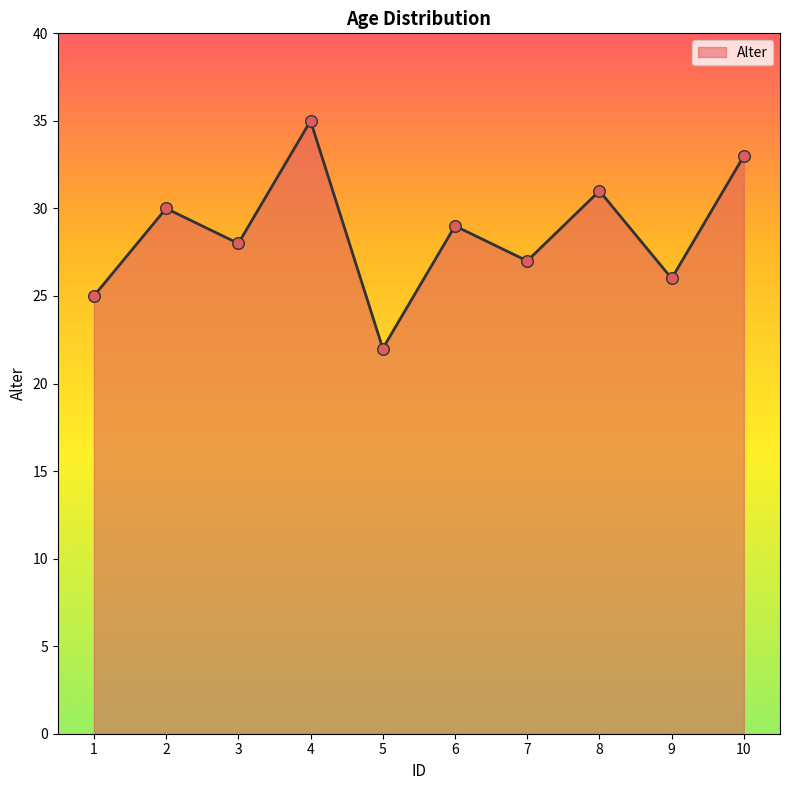

Between 4 and 9, which is larger?

4